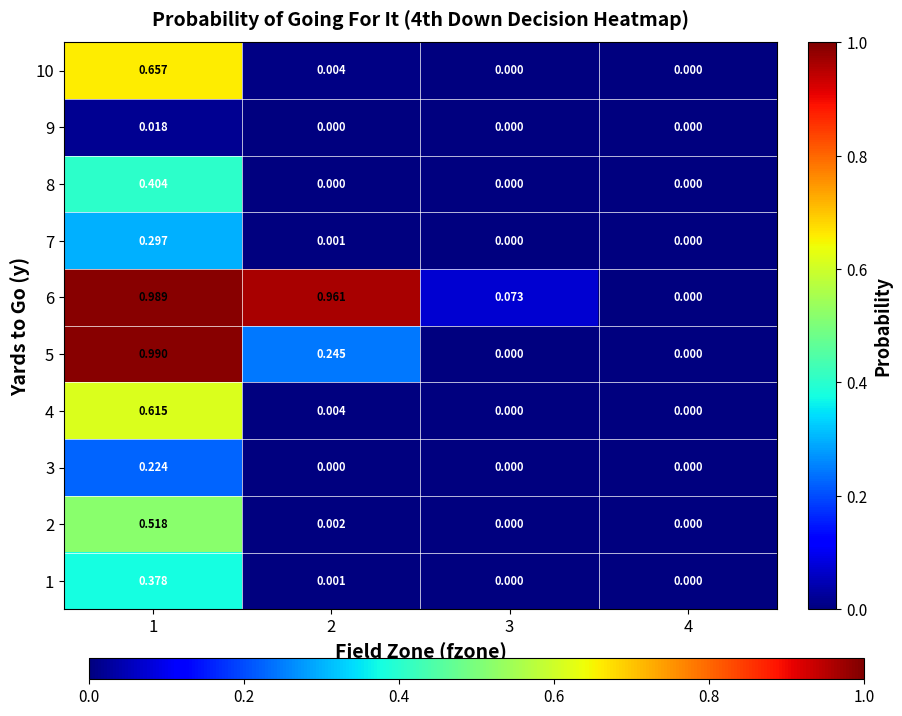

How many data points in 1 are above 0?

2